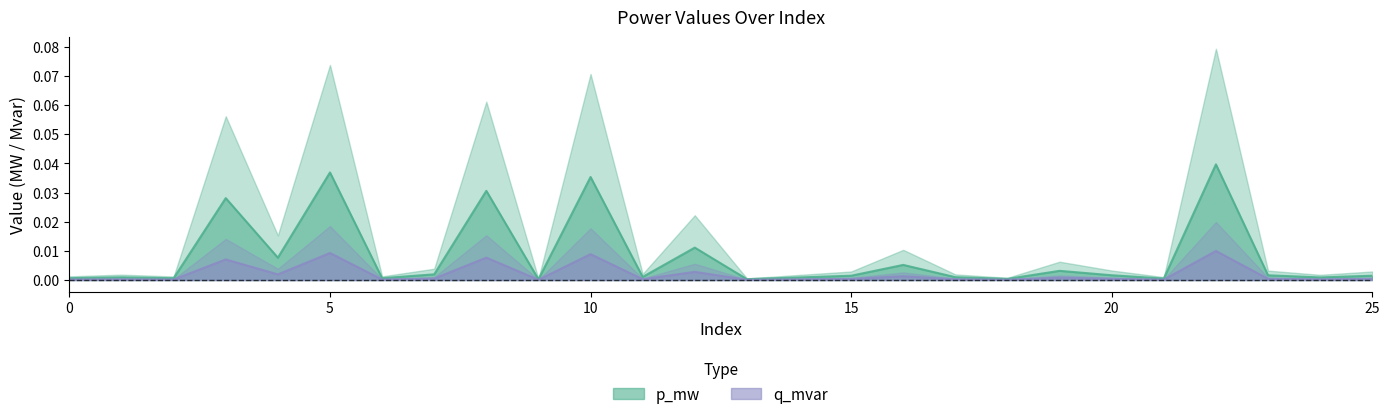

At how many categories does at least one series exceed 0?

26